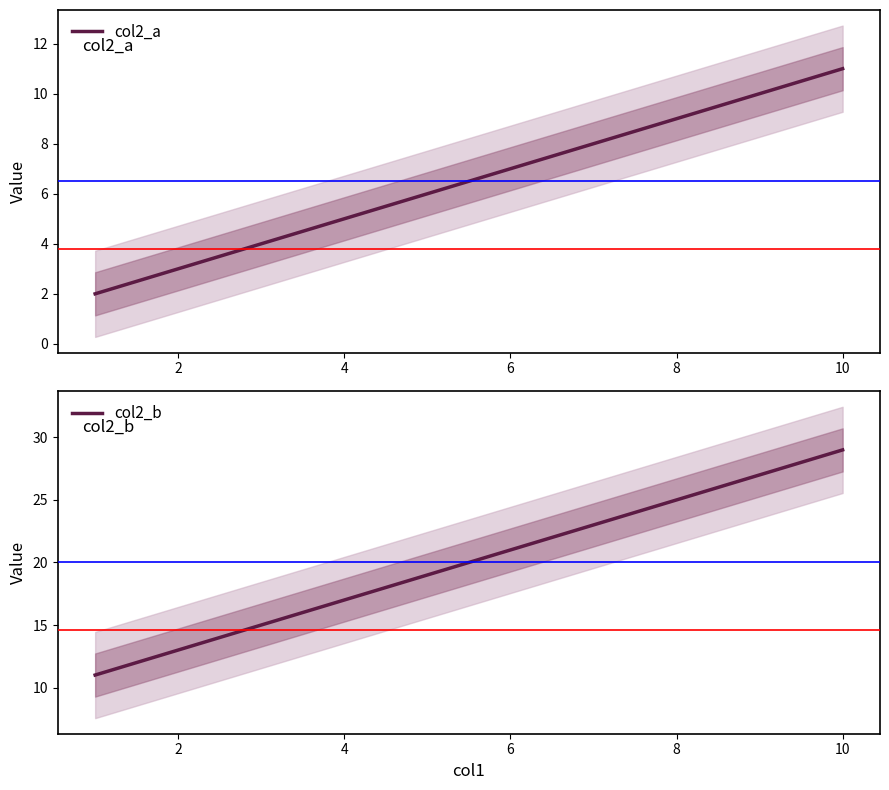

True or false: col2_b has a value of 6 at 2.

False